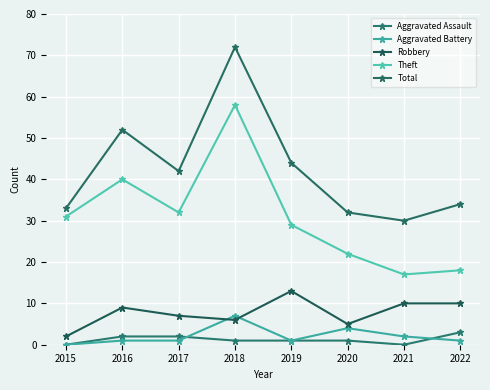

At which label does Theft reach its peak?

2018